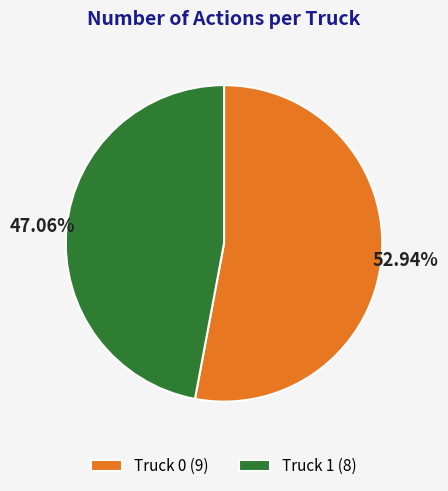

Approximately how many times larger is the value at Truck 1 (8) compared to Truck 0 (9)?

0.9